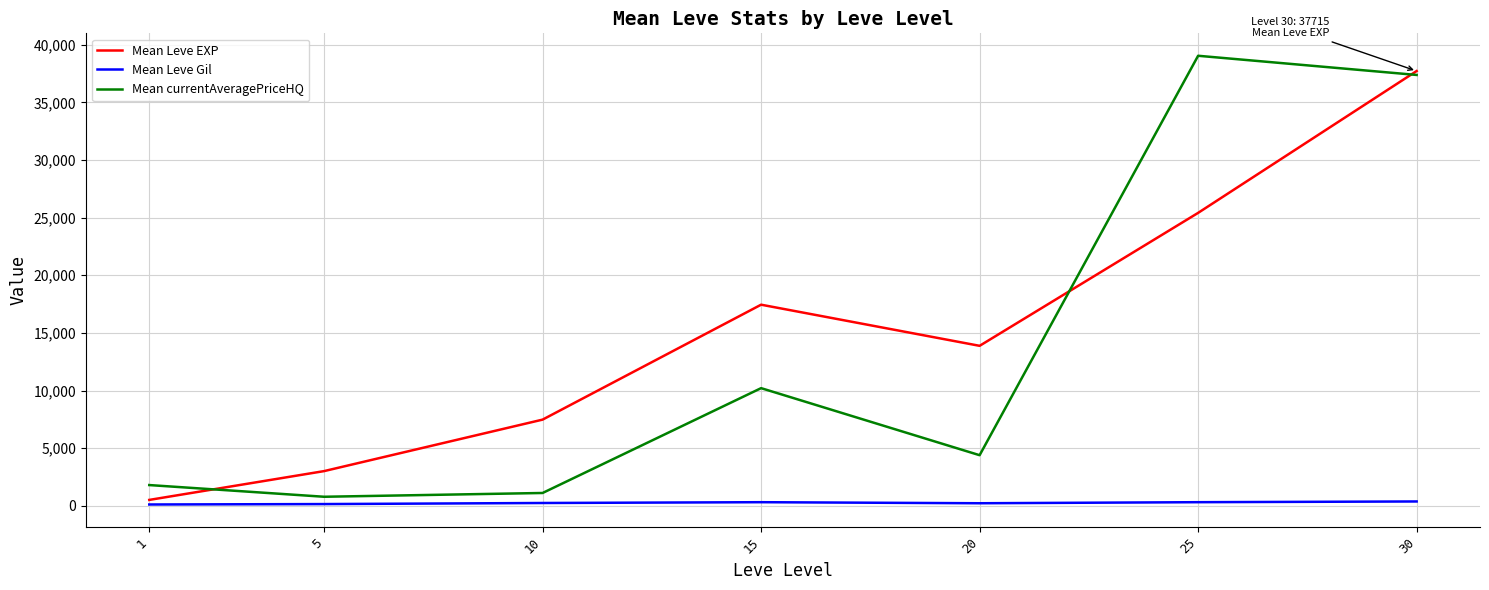

What is the maximum value for Mean currentAveragePriceHQ?

39038.6